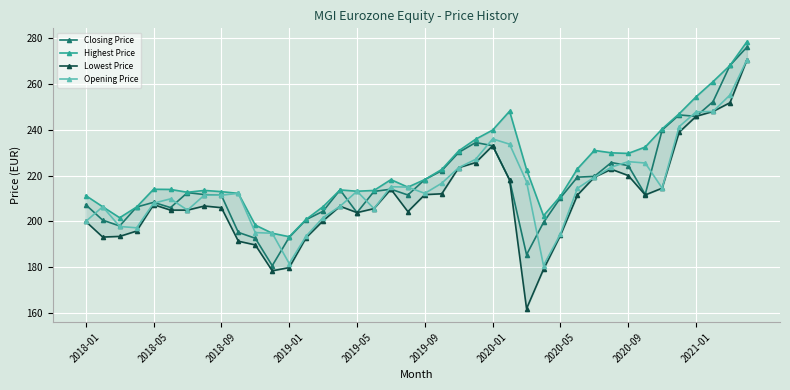

What is the minimum value for Opening Price?

180.8